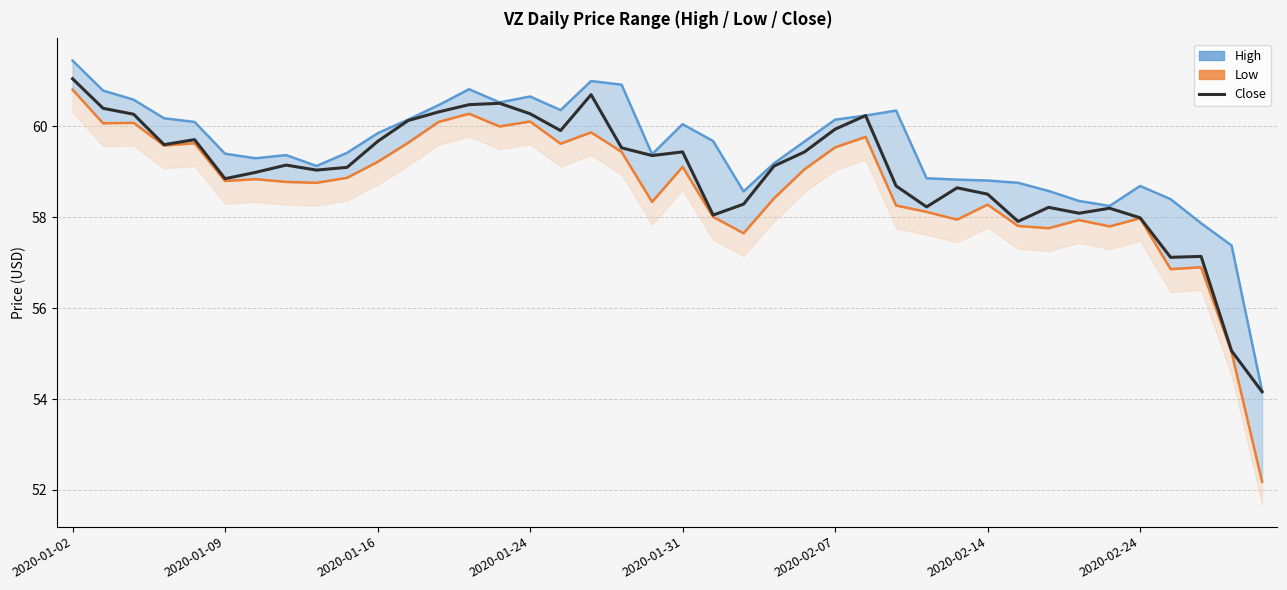

Which series has the largest range (max minus min)?

Low